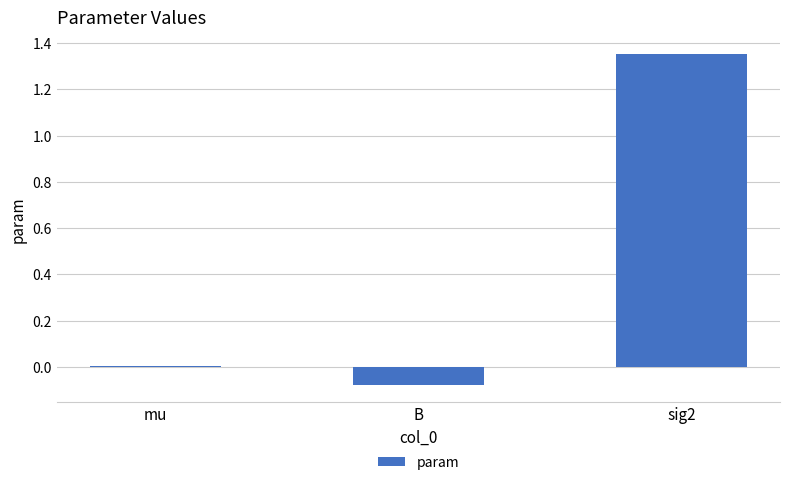

What is the change in value from B to sig2?

+1.4